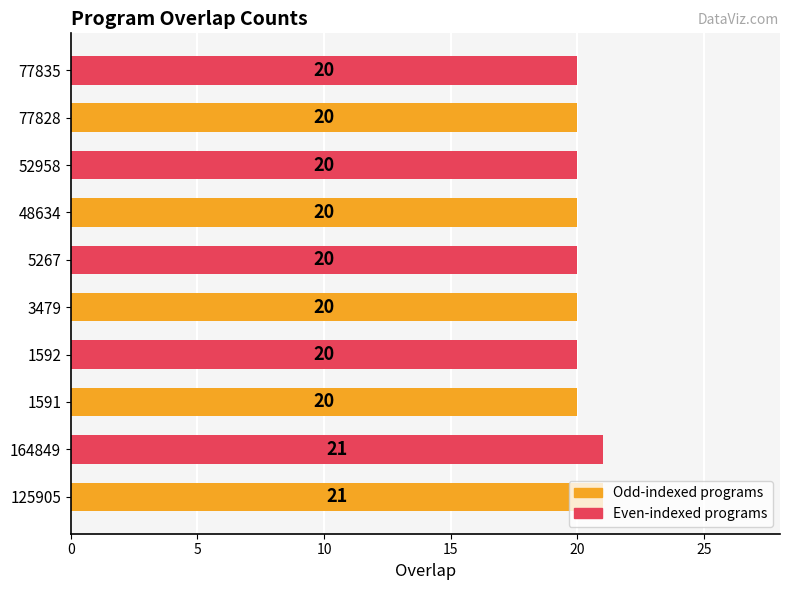

The chart shows a value of 20 at 3479. True or false?

True